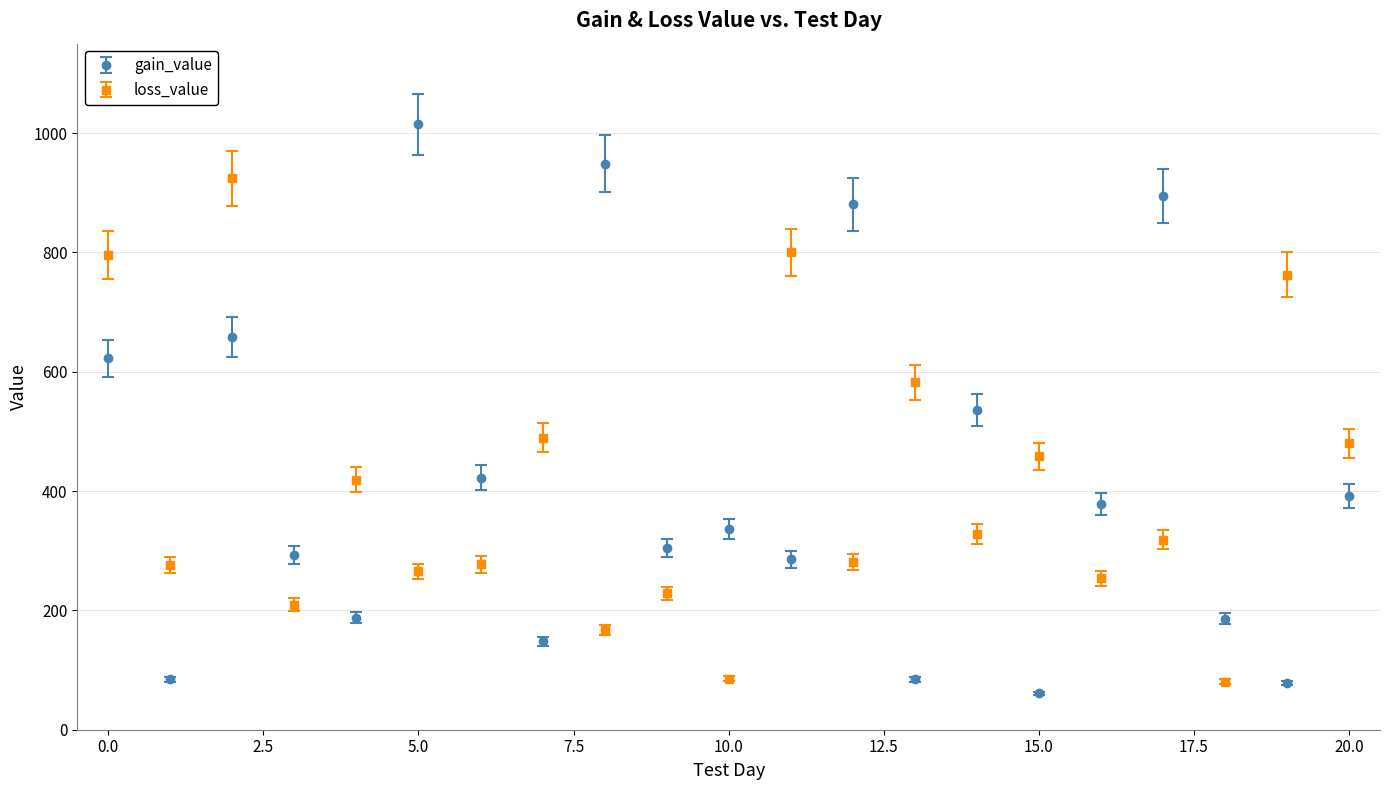

What is the value of the loss_value point at the 10th from the left?

228.4